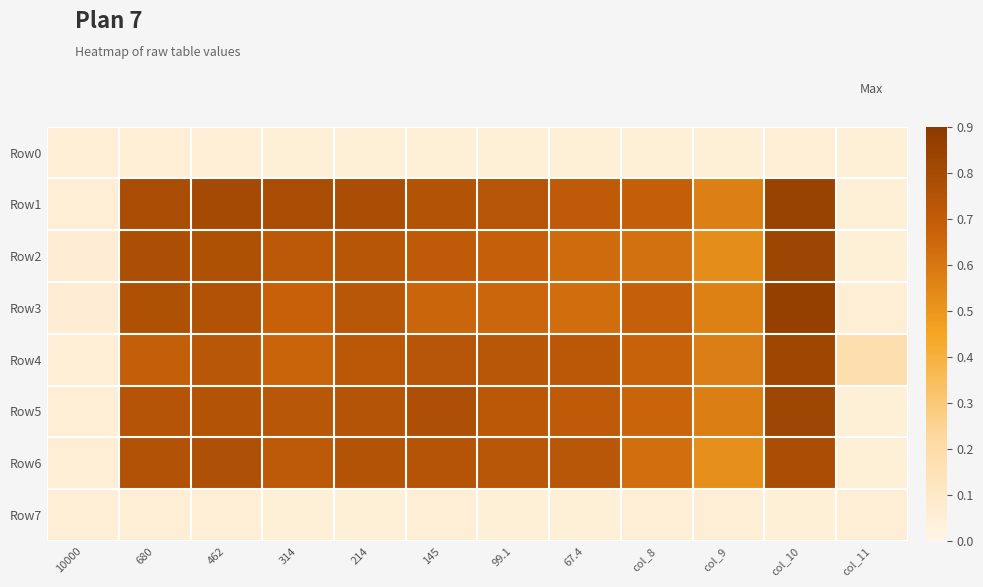

Between 462 and 145, which is larger?

462